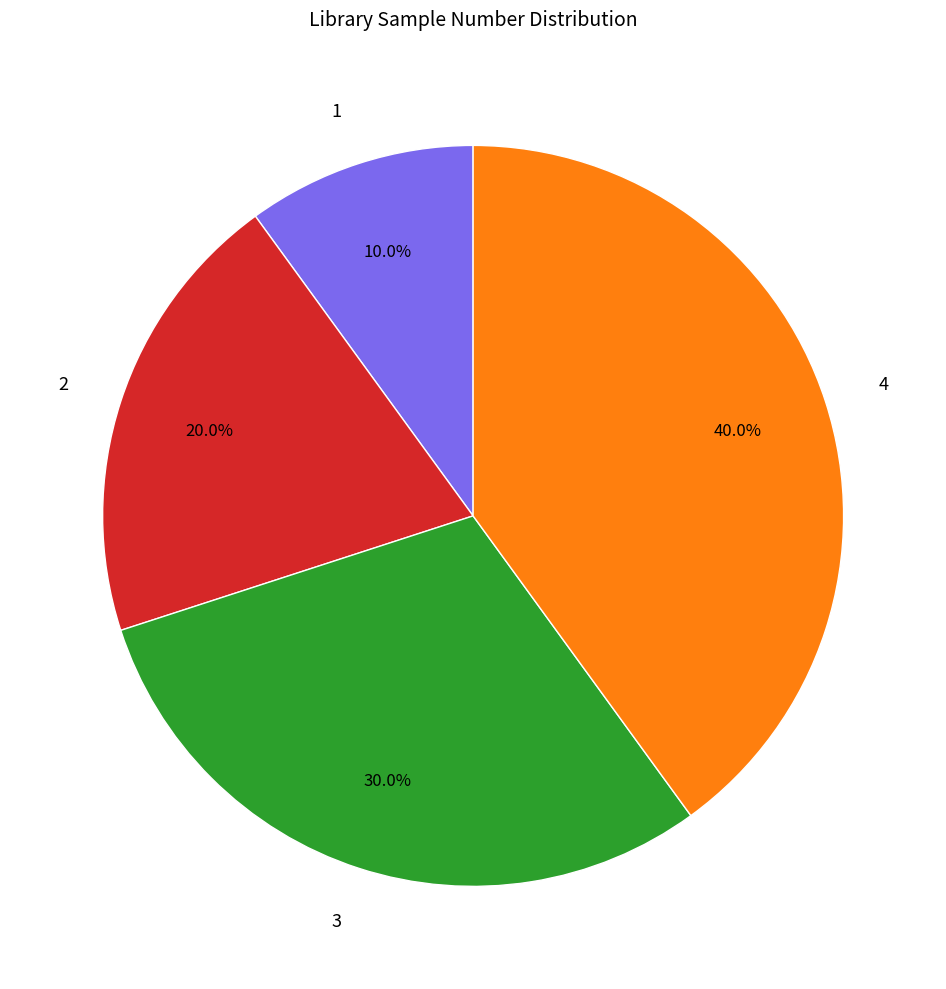

How many segments does this pie chart have?

4